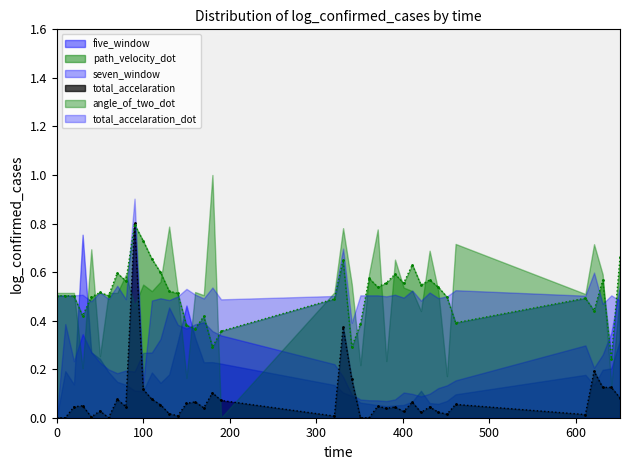

What is the total value across all series at 321.0?

1.9